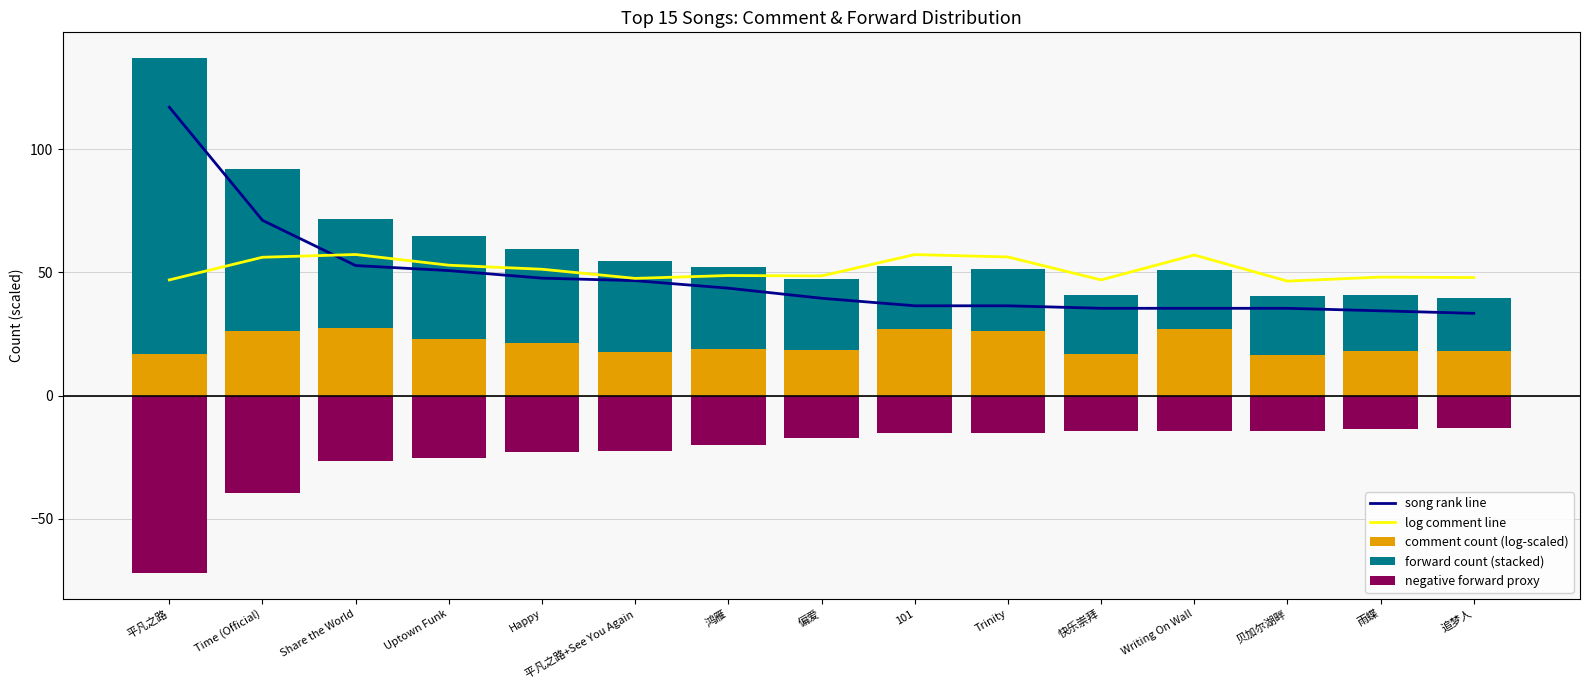

The forward count (stacked) series shows 7.9 at 快乐崇拜. True or false?

False